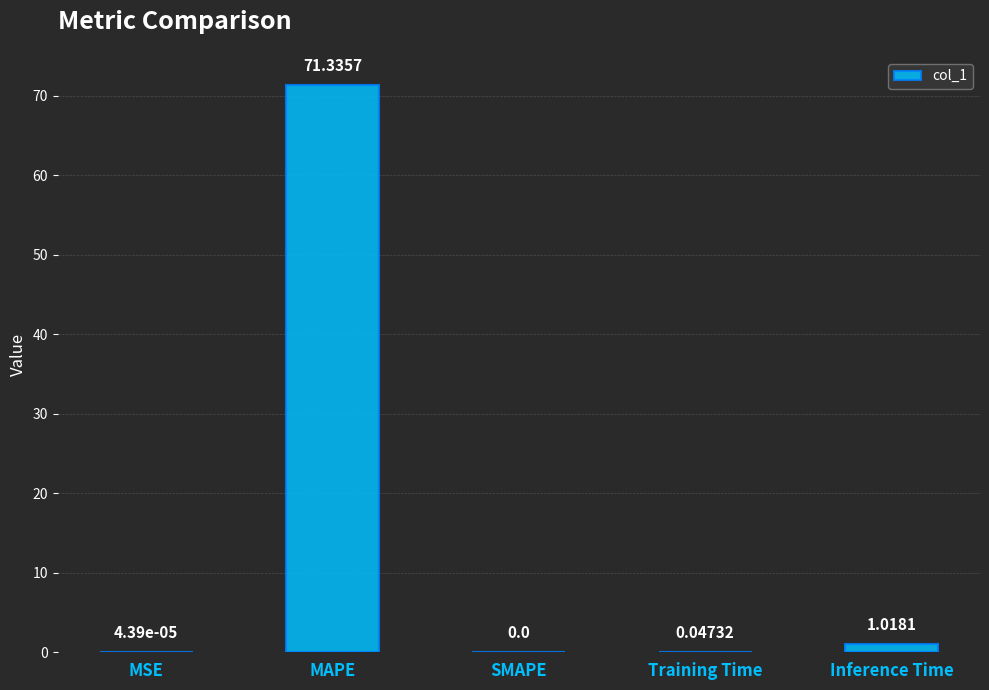

What is the change in value from MSE to MAPE?

+71.3